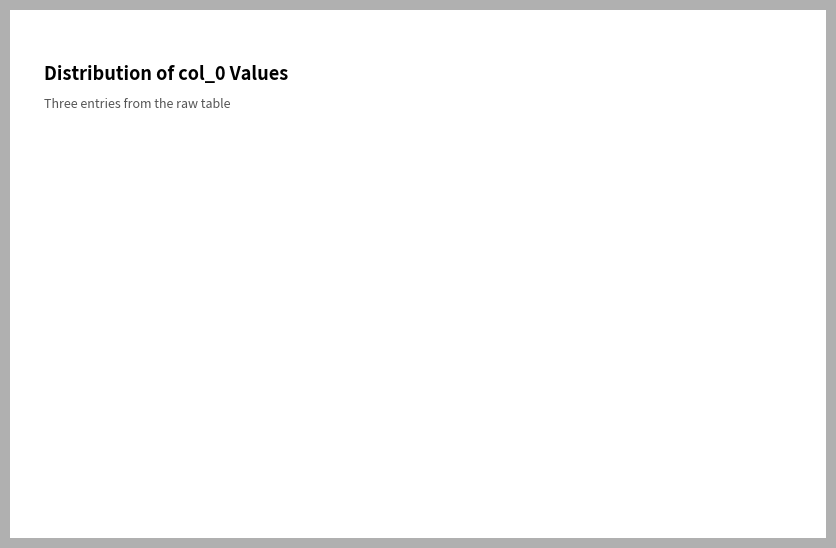

Is it true that 周毓峰先生《帷灯室诗词集》读后快书 is 45% of the pie?

False